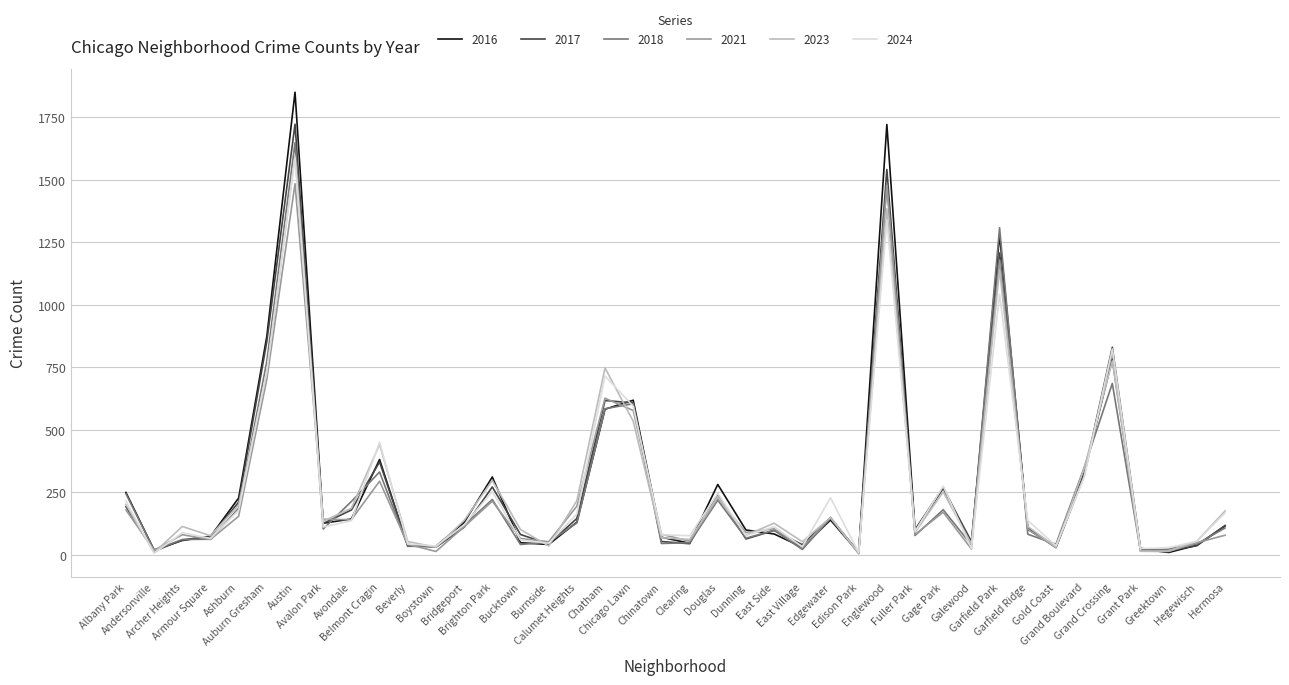

What position from the right is Fuller Park?

12